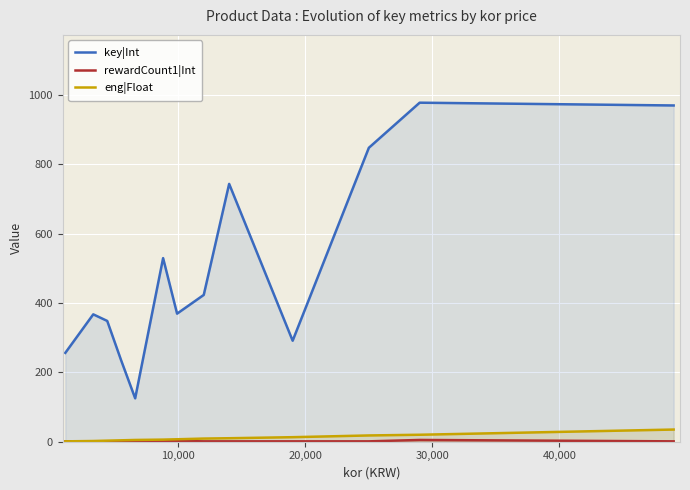

What is the average value of the rewardCount1|Int series?

1.4